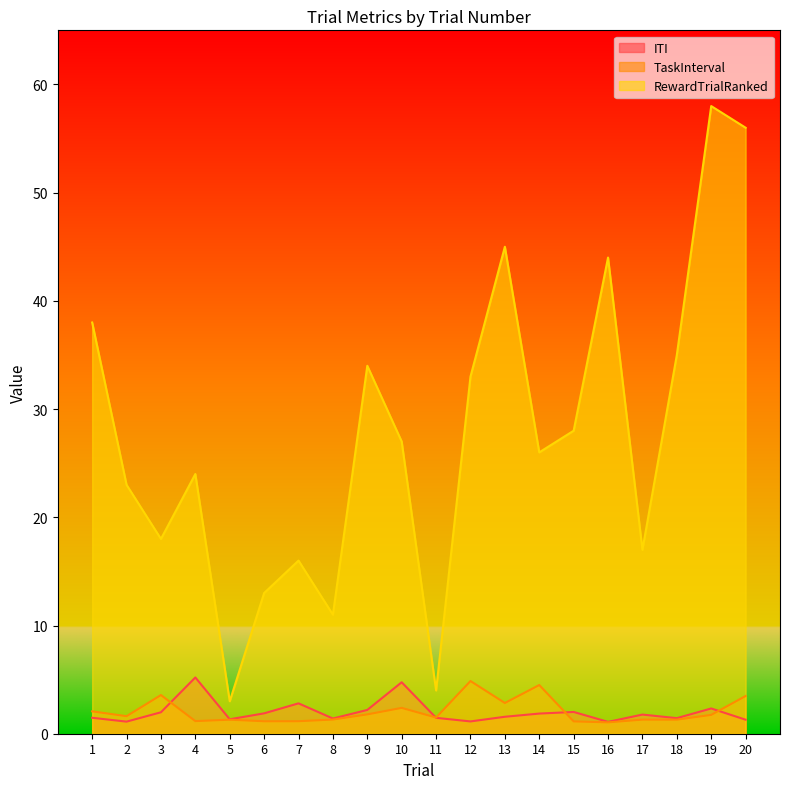

What is the sum of the TaskInterval values at 8 and 10?

3.7